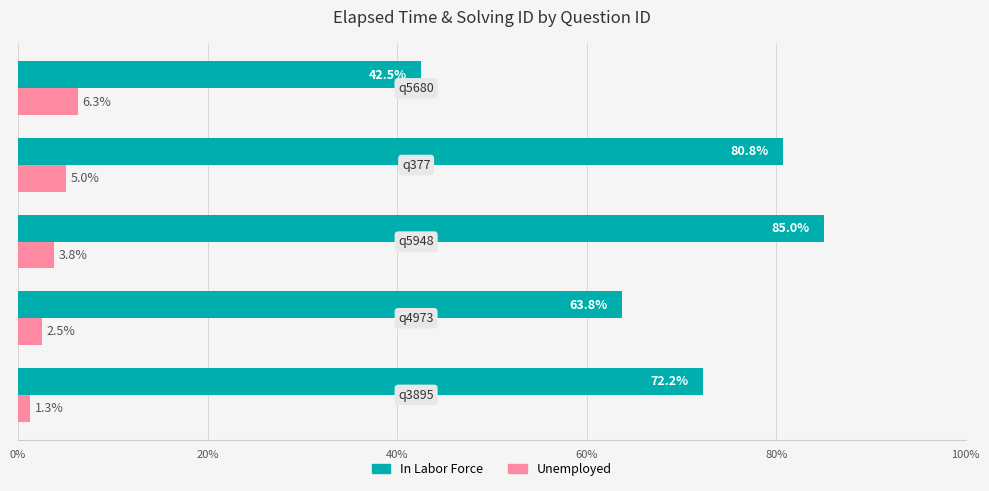

Which series has the largest range (max minus min)?

In Labor Force